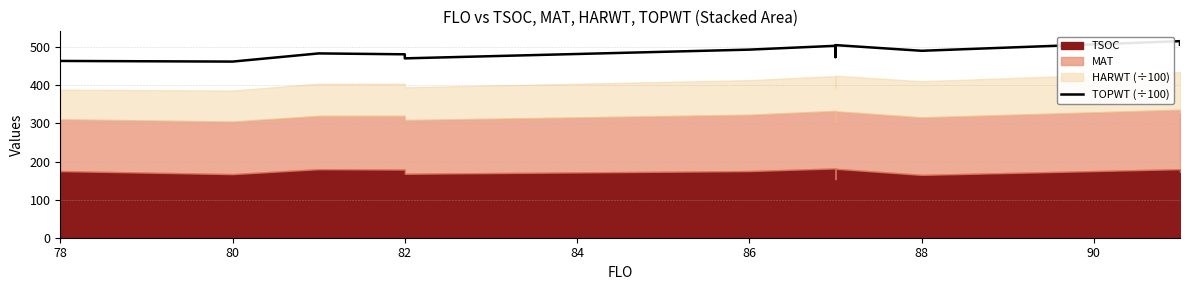

What is the value of the 6th point from the left?

493.9